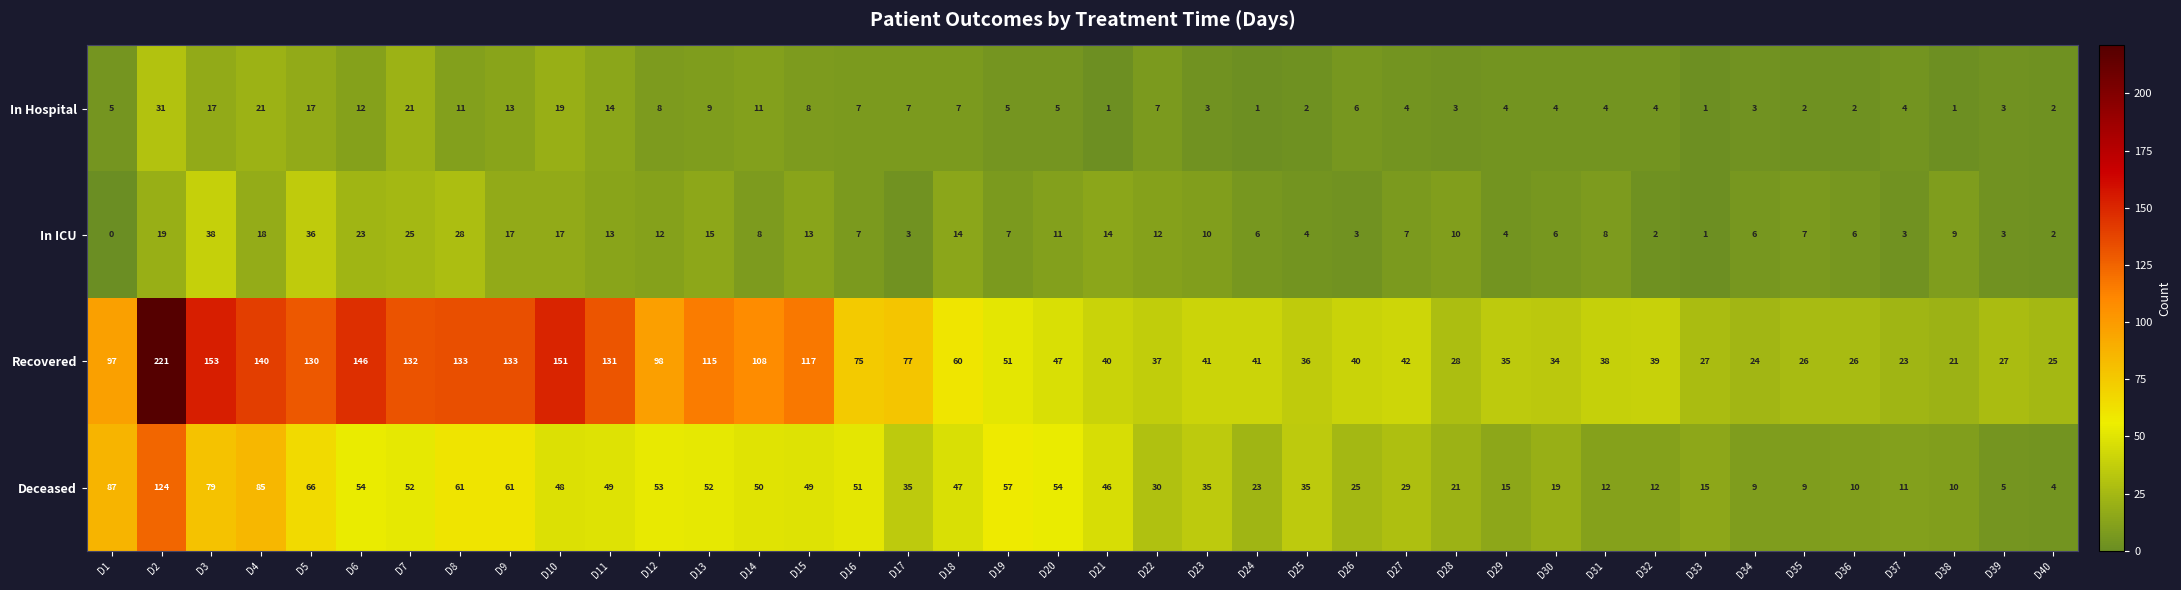

Which label corresponds to the smallest value in the chart?

D1